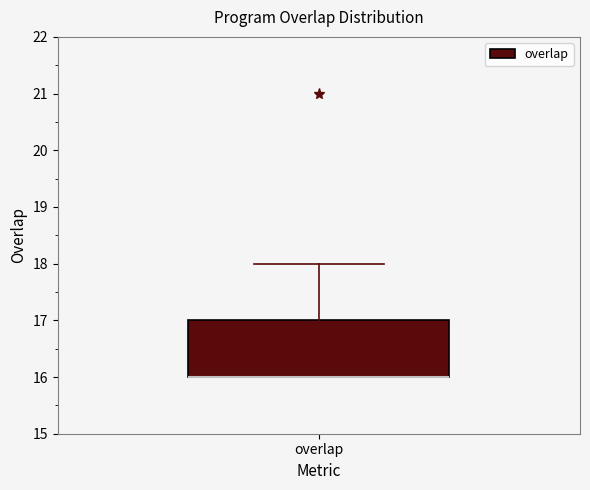

Where does the upper whisker of the box for overlap end on the y-axis? The values are not printed on the chart, so give them approximately, as read against the axis.

18